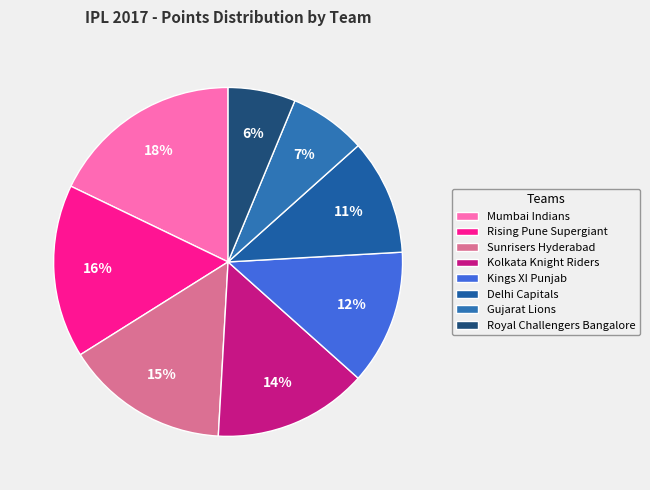

Is Sunrisers Hyderabad the majority of the pie?

No